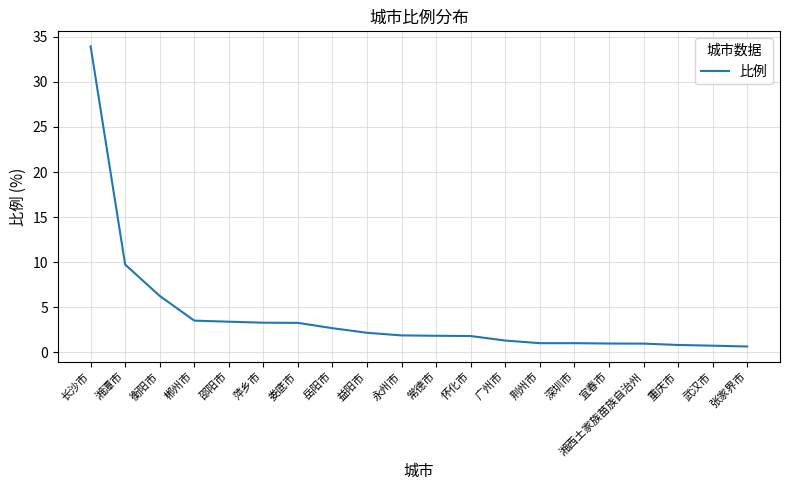

Where is the data nearest to the value 17?

湘潭市